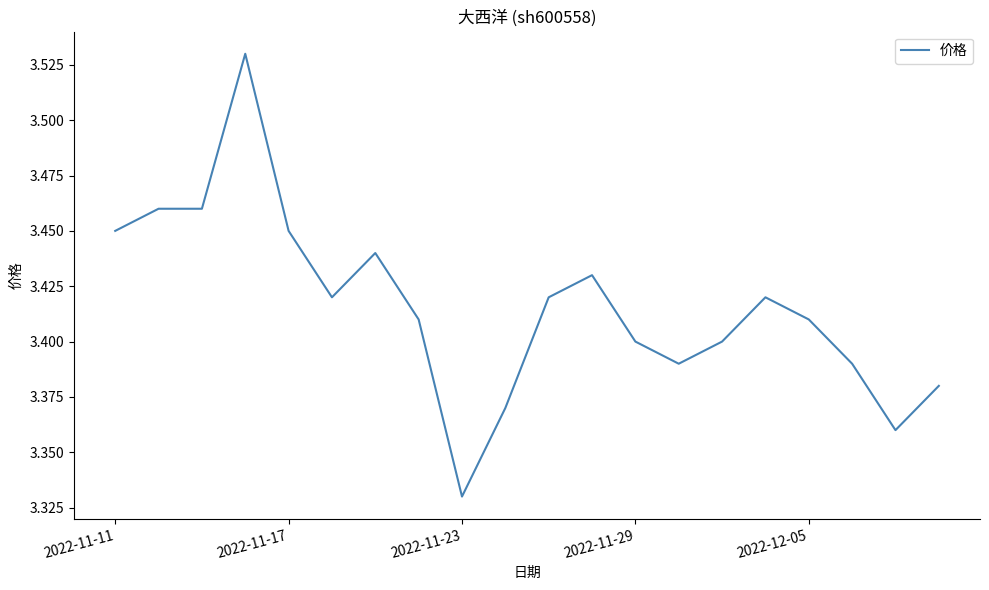

What is the difference between the maximum and second lowest values?

0.2